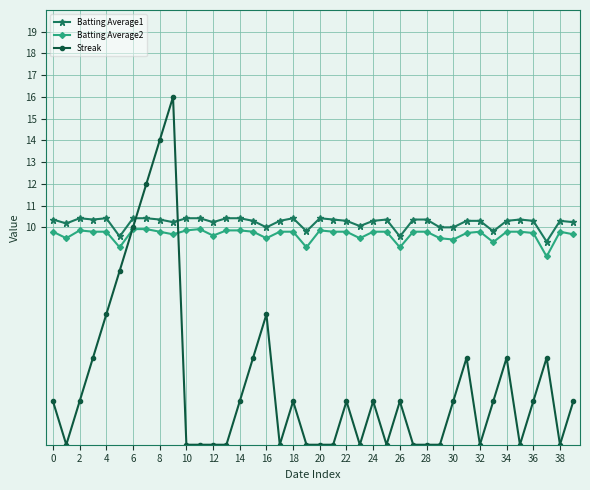

What is the difference between the second highest and minimum values in the Streak series?

14.0